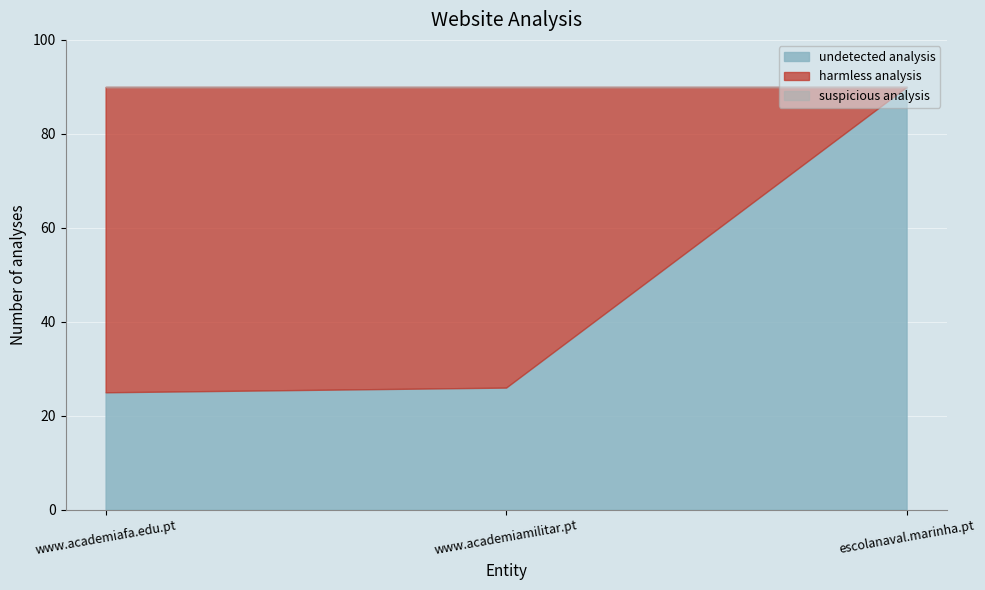

What is the difference between the maximum and second lowest values in the harmless analysis series?

1